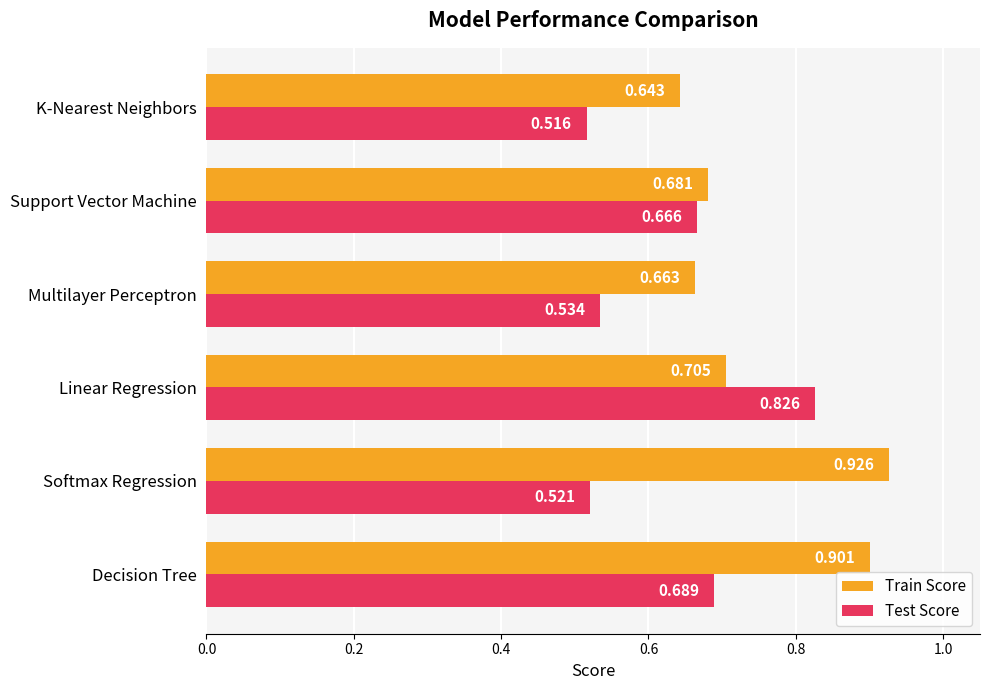

Rank the series at Multilayer Perceptron from lowest to highest value.

Test Score, Train Score